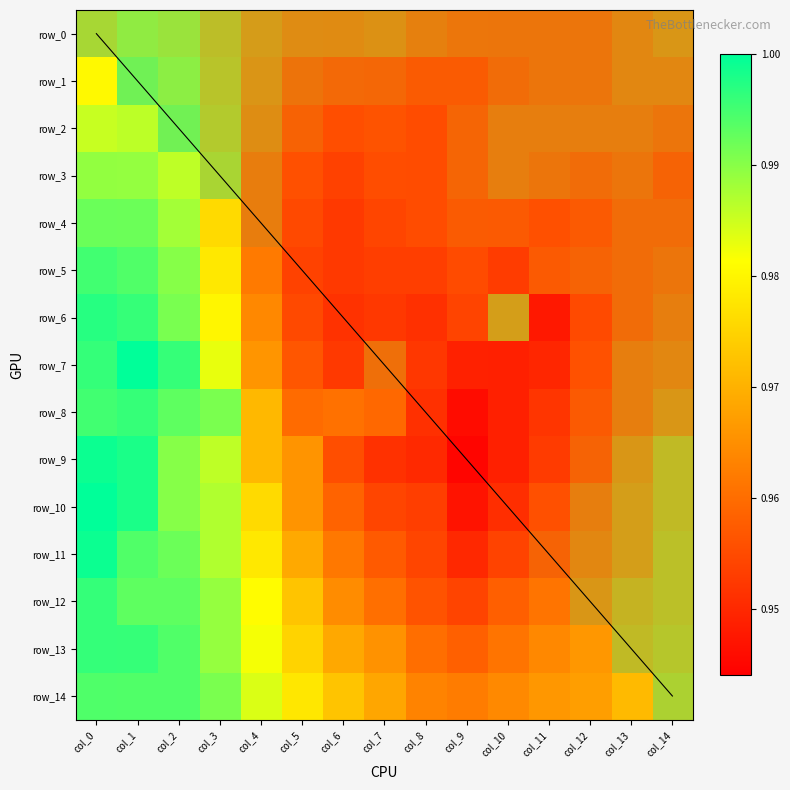

At which label does row_11 reach its minimum?

col_9